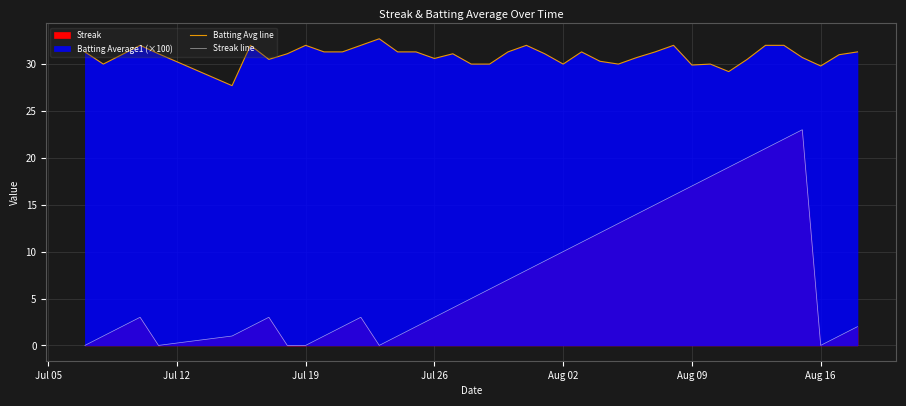

How many interior local valleys does the Streak line series have?

3